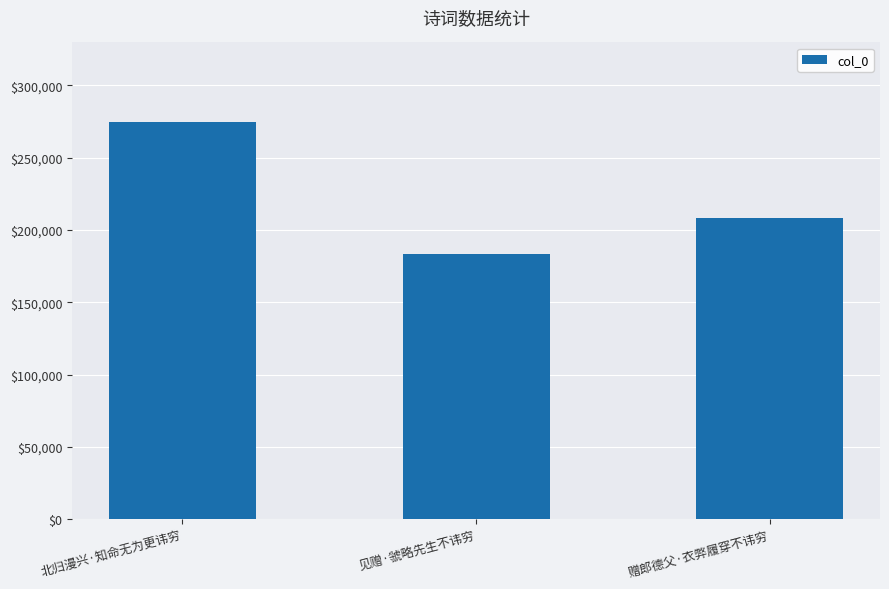

How many data points are less than 208151?

1